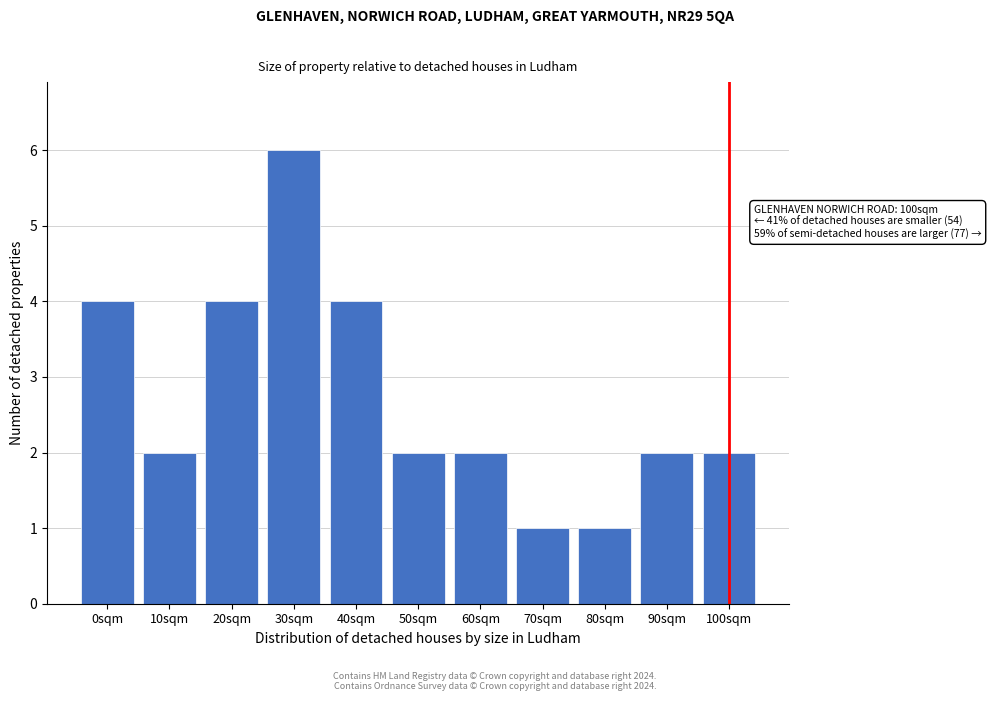

Reading left to right, list all the values displayed in this chart.

0sqm=4	10sqm=2	20sqm=4	30sqm=6	40sqm=4	50sqm=2	60sqm=2	70sqm=1	80sqm=1	90sqm=2	100sqm=2